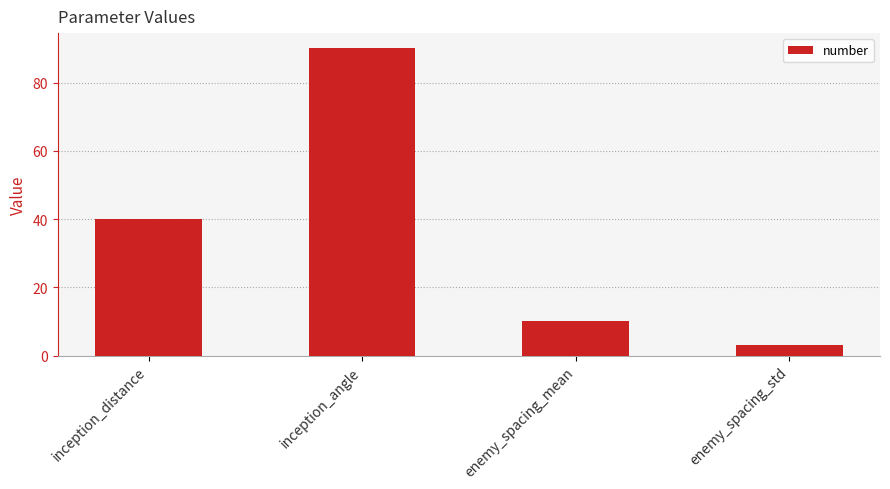

True or false: the data shows 90 at inception_angle.

True